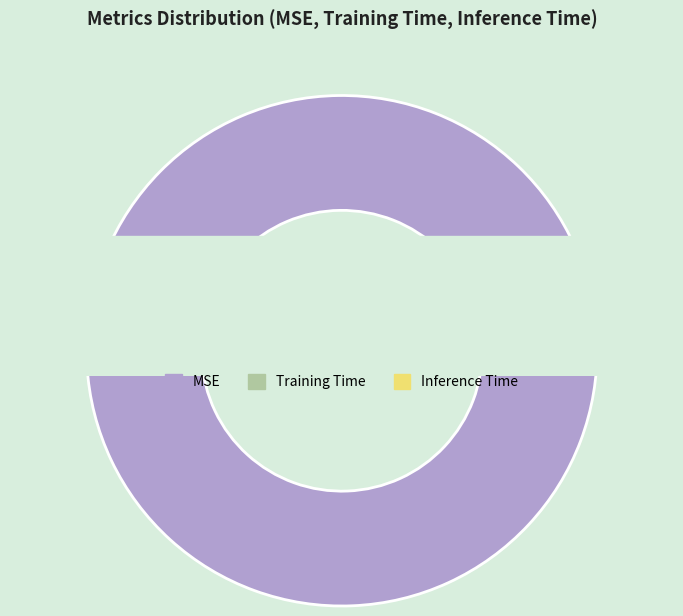

To the nearest percent, what is the difference between the largest and smallest slice percentages?

99%